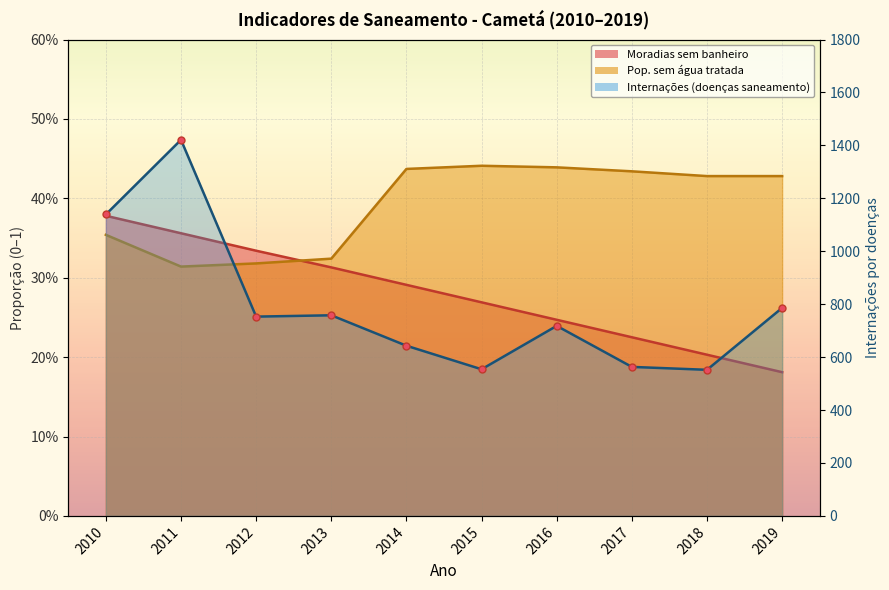

The chart shows a value of 758 at 2013. True or false?

True